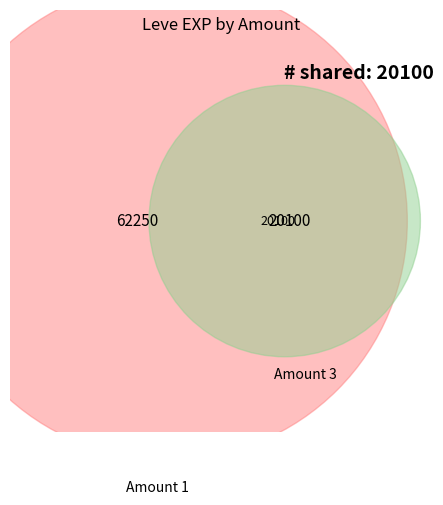

Is there any slice that represents more than half of the pie?

No